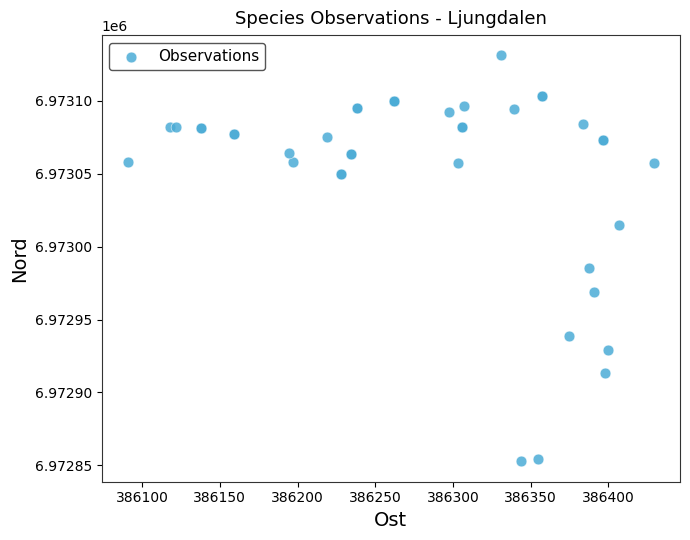

What Y value in the scatter plot is closest to 6972991?

6972985.1